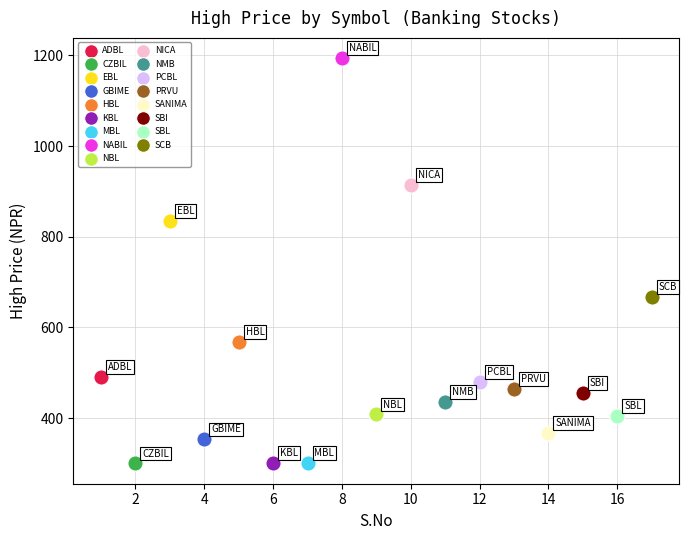

What are all the series names shown in the legend?

ADBL, CZBIL, EBL, GBIME, HBL, KBL, MBL, NABIL, NBL, NICA, NMB, PCBL, PRVU, SANIMA, SBI, SBL, SCB